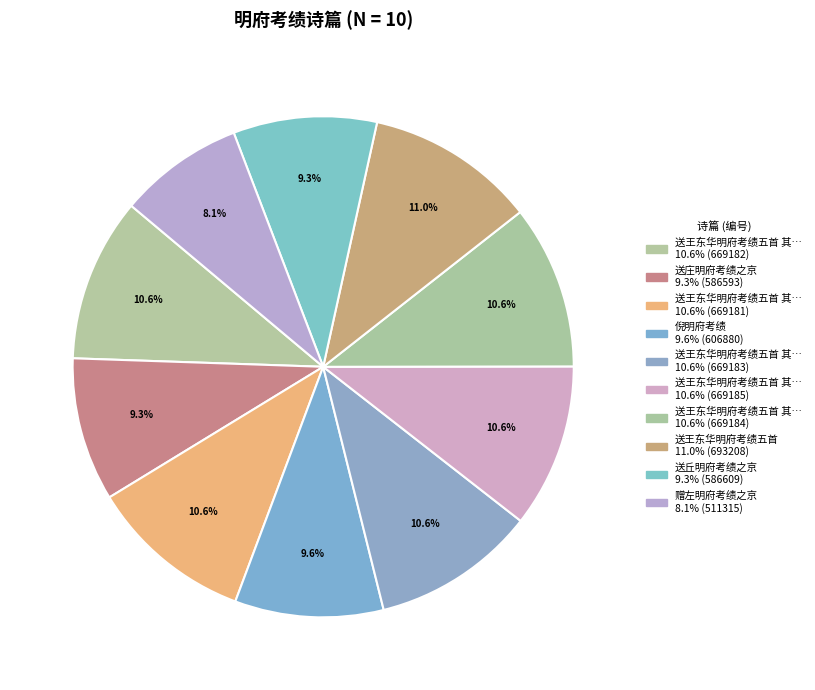

What is the largest slice in the pie chart?

送王东华明府考绩五首